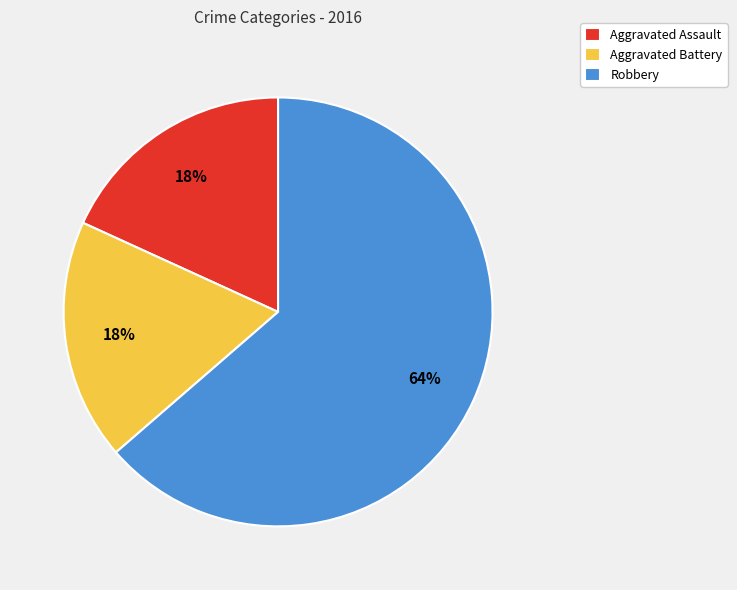

To the nearest percent, what percentage of the pie is Aggravated Assault?

18%